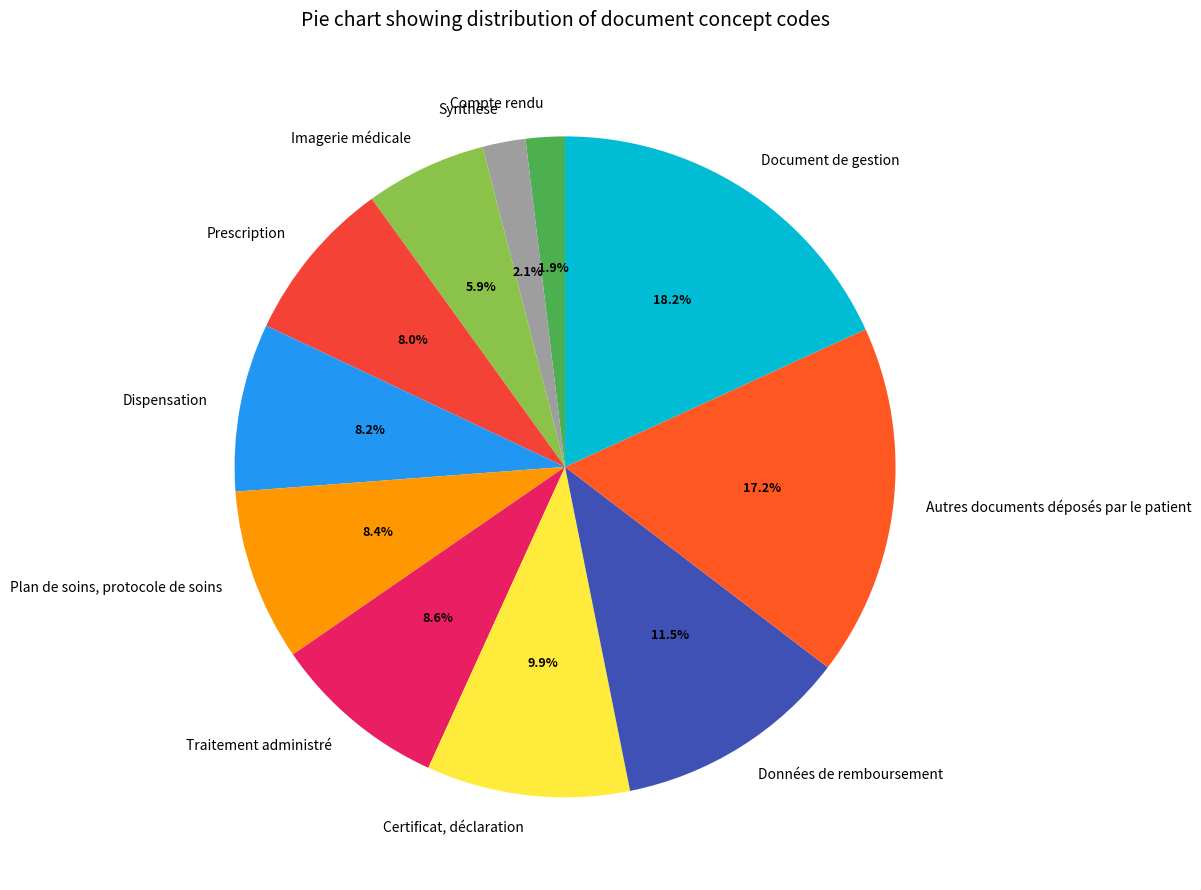

To the nearest percent, what is the average slice percentage?

9%